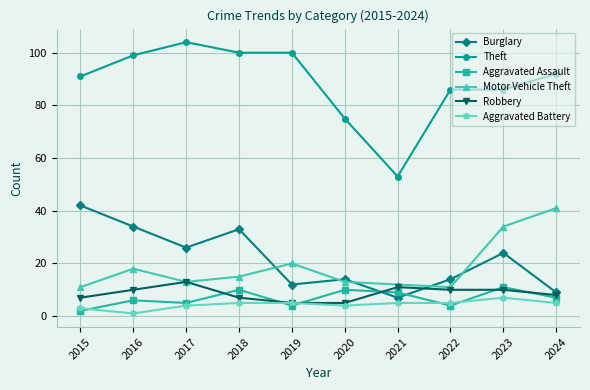

Which label corresponds to the smallest value in the chart?

2016